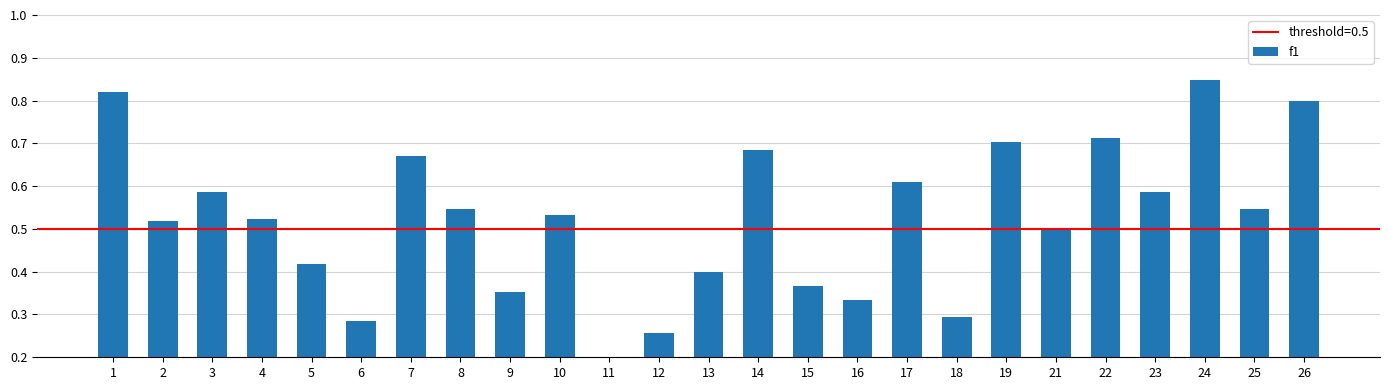

The chart shows a value of 0.7 at 14. True or false?

True